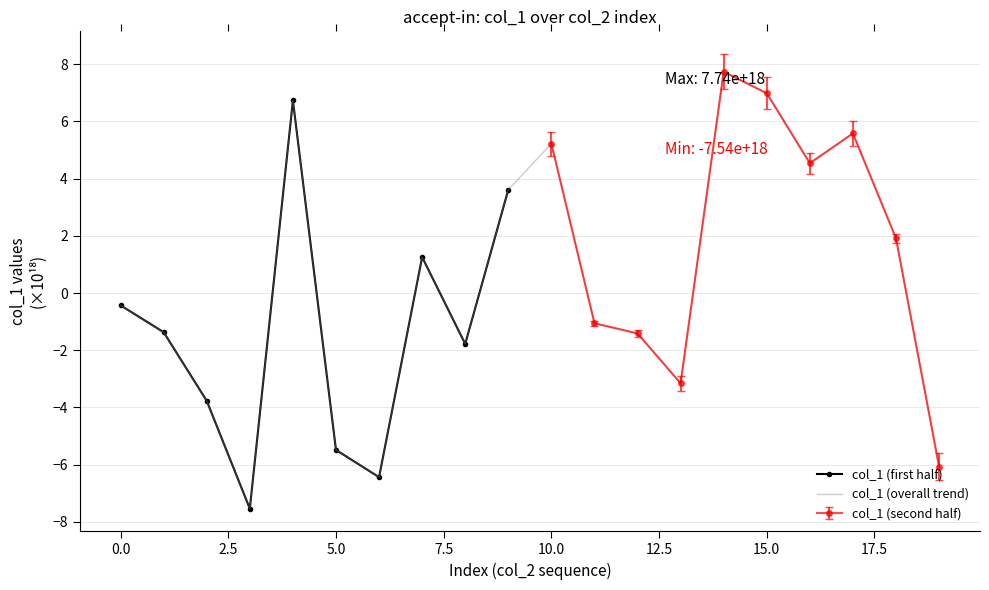

What is the highest value of the col_1 (overall trend) series?

7.7